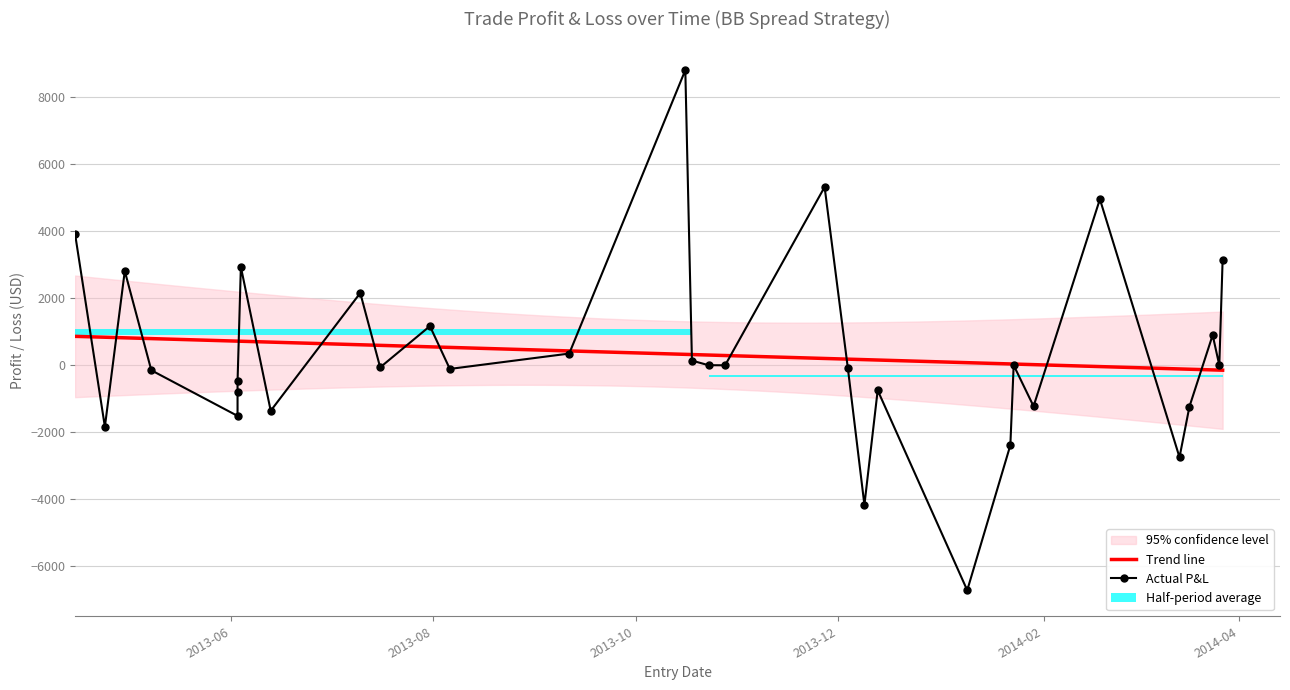

True or false: PorL has a value of -808.1 at 2013-06-13.

False